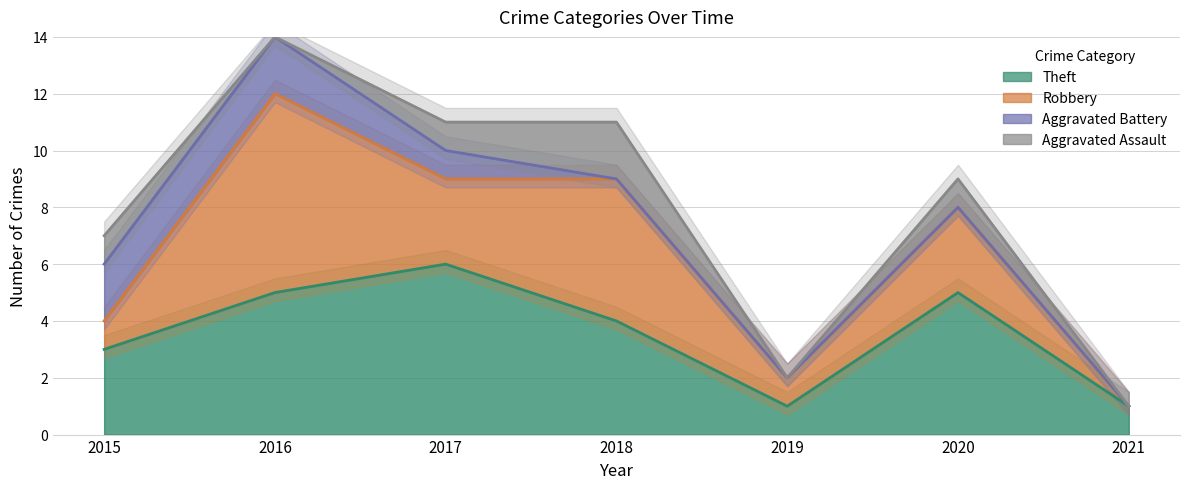

Reading left to right, list all the values displayed in this chart.

Aggravated Assault: 2015=1	2016=0	2017=1	2018=2	2019=0	2020=1	2021=0
Aggravated Battery: 2015=2	2016=2	2017=1	2018=0	2019=0	2020=0	2021=0
Robbery: 2015=1	2016=7	2017=3	2018=5	2019=1	2020=3	2021=0
Theft: 2015=3	2016=5	2017=6	2018=4	2019=1	2020=5	2021=1